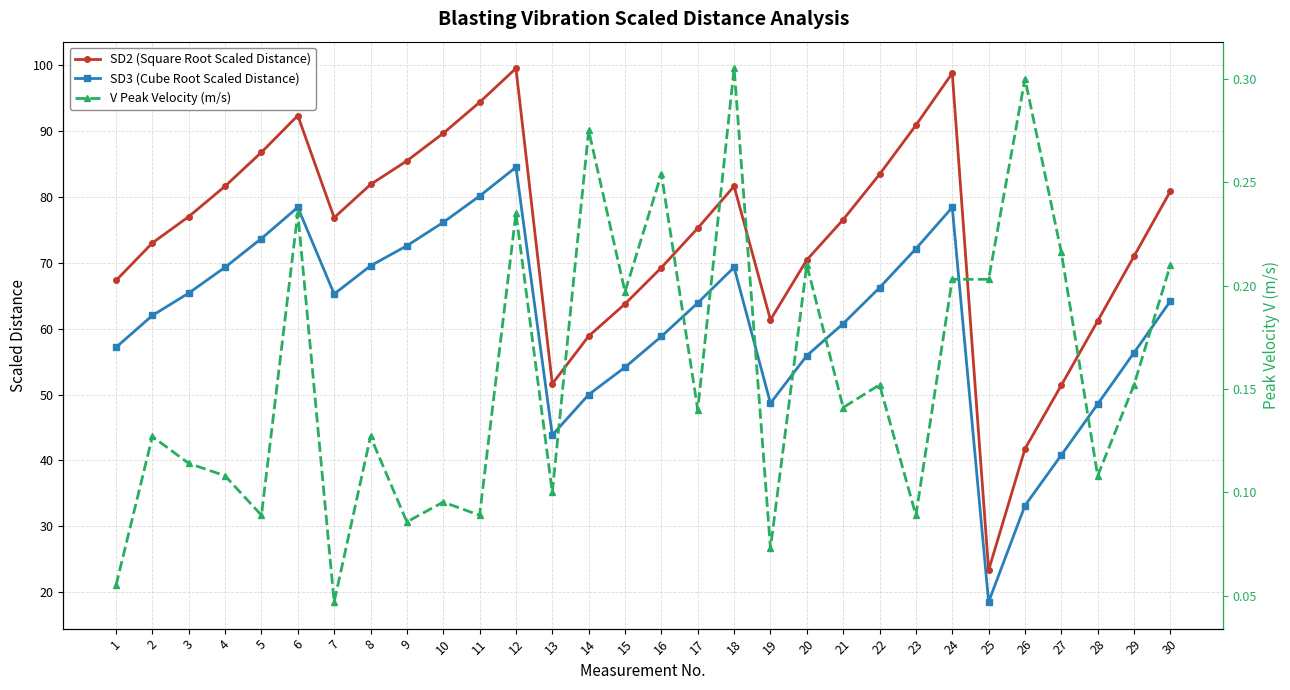

Reading right to left, what are all the values shown in this chart?

SD2 (Square Root Scaled Distance): 80.9	71.0	61.2	51.4	41.8	23.3	98.8	90.9	83.5	76.6	70.5	61.4	81.6	75.3	69.3	63.8	58.9	51.6	99.5	94.4	89.7	85.5	81.9	76.9	92.4	86.8	81.6	77.0	73.0	67.3
SD3 (Cube Root Scaled Distance): 64.2	56.4	48.6	40.8	33.1	18.5	78.4	72.2	66.2	60.8	55.9	48.7	69.3	63.9	58.8	54.2	50.0	43.9	84.5	80.2	76.2	72.6	69.6	65.3	78.4	73.7	69.3	65.4	62.0	57.2
V Peak Velocity (m/s): 0.2	0.2	0.1	0.2	0.3	0.2	0.2	0.1	0.2	0.1	0.2	0.1	0.3	0.1	0.3	0.2	0.3	0.1	0.2	0.1	0.1	0.1	0.1	0.0	0.2	0.1	0.1	0.1	0.1	0.1